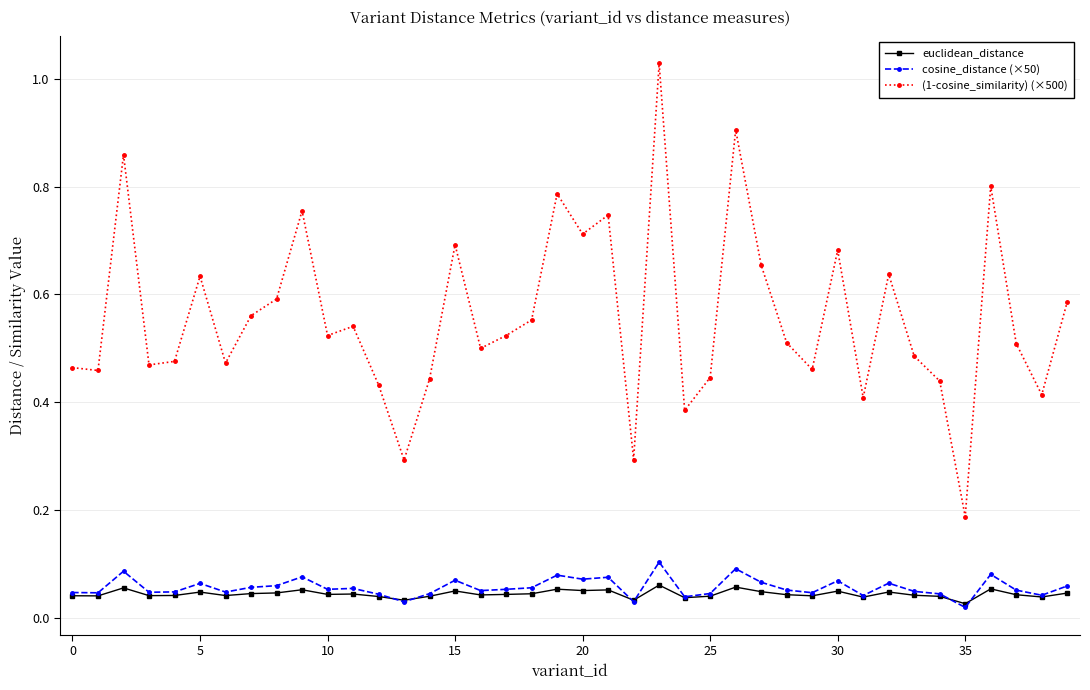

At how many categories does at least one series exceed 0?

40